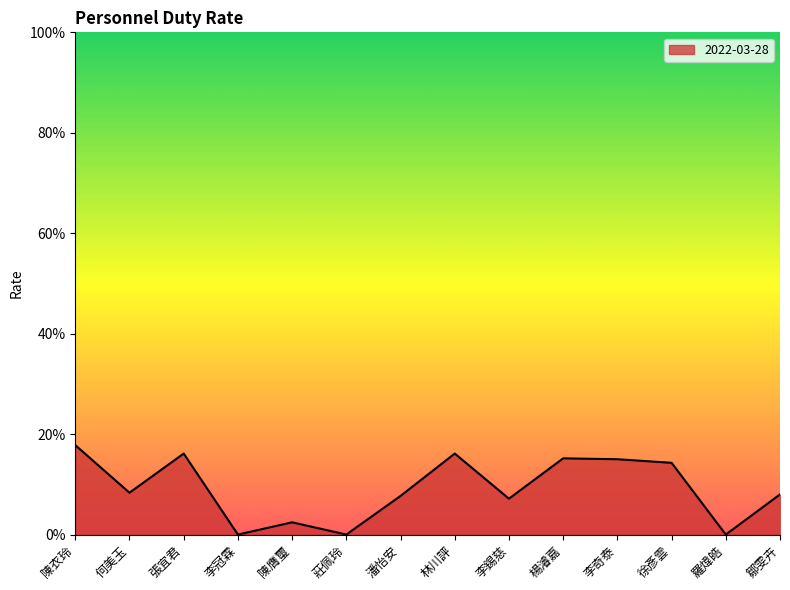

Does the chart have visible grid lines?

No